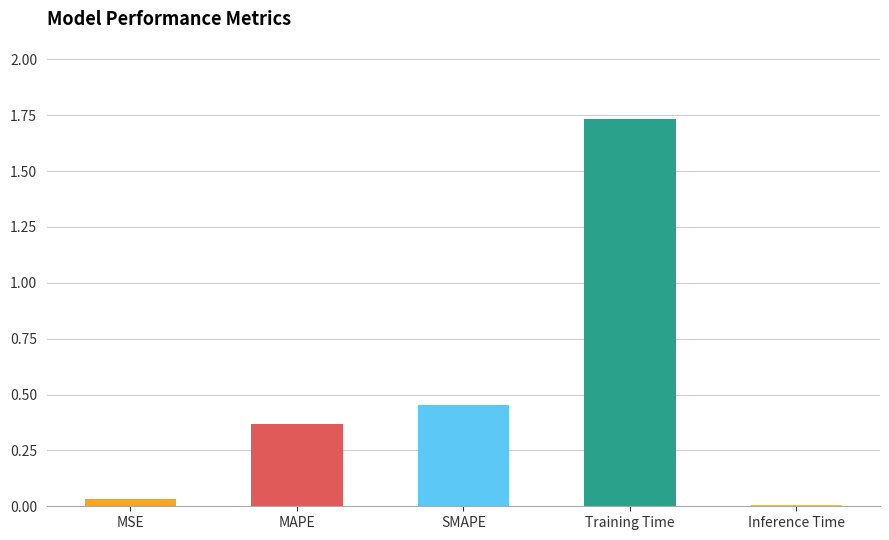

Which label corresponds to the largest value in the chart?

Training Time